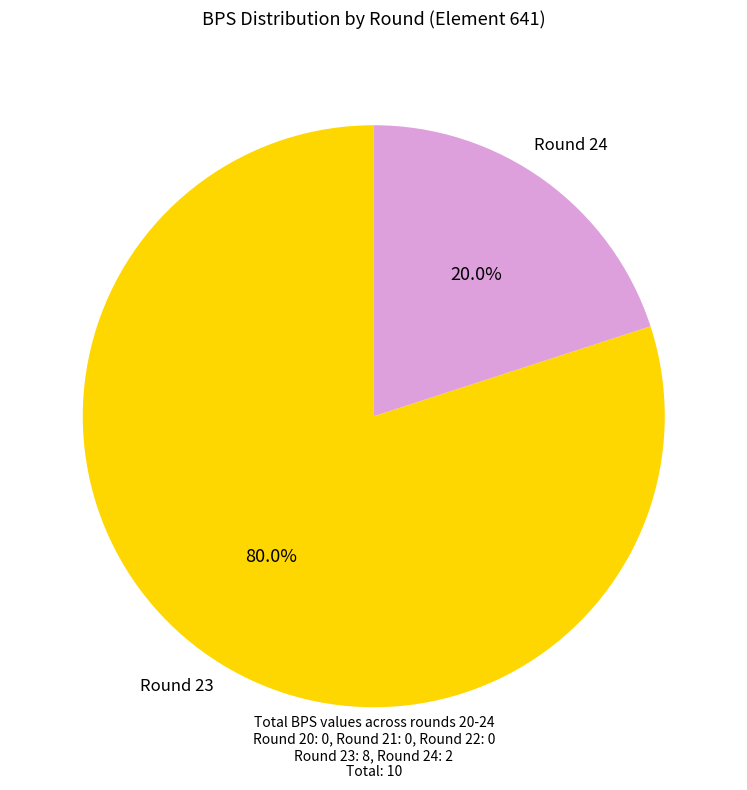

Is there any slice that represents more than half of the pie?

Yes